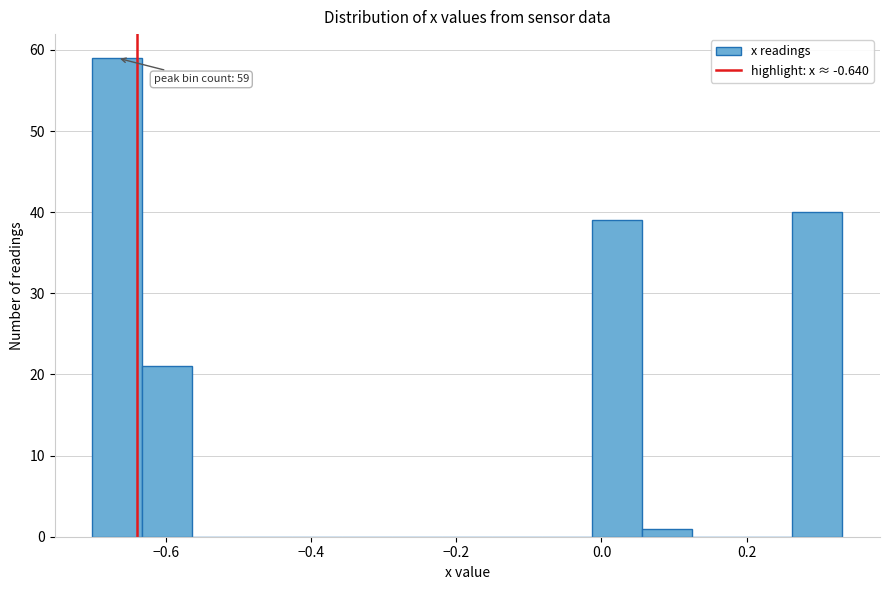

Read against the x-axis, roughly where is the centre of the tallest bar?

-0.66